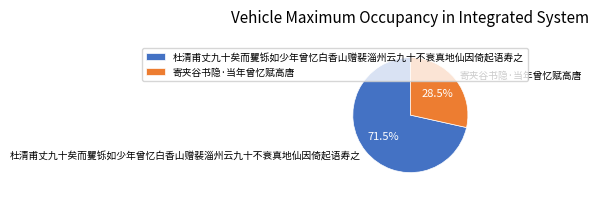

True or false: 杜清甫丈九十矣而矍铄如少年曾忆白香山赠裴淄州云九十不衰真地仙因倚起语寿之 accounts for 62% of the total.

False